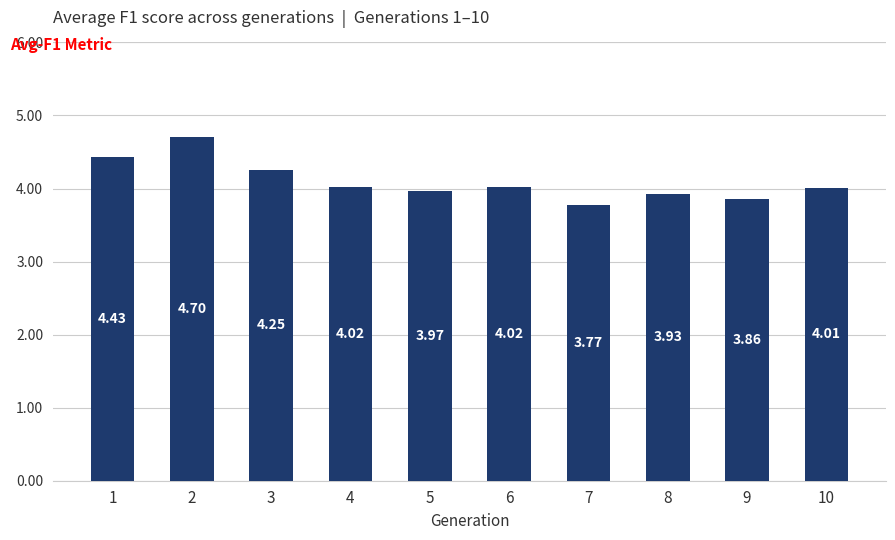

True or false: the data shows 5.8 at 5.

False